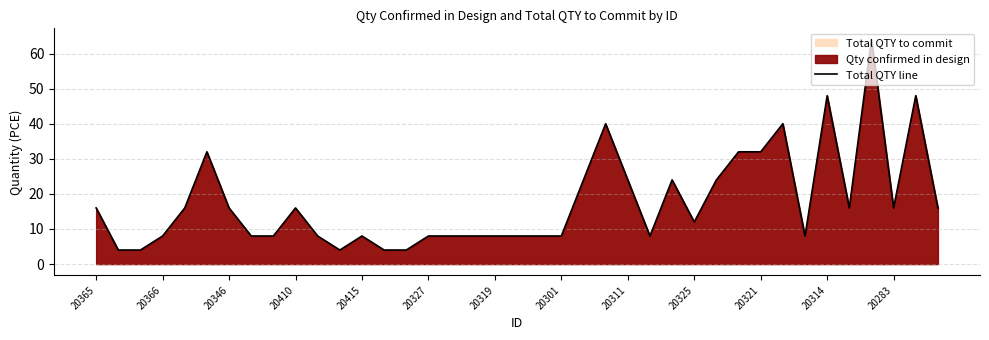

Between 20314 and 20365, which is larger?

20314